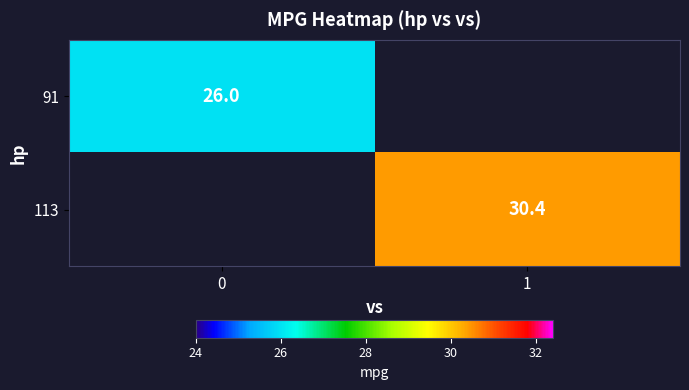

True or false: 113 has a value of 30.4 at 1.

True